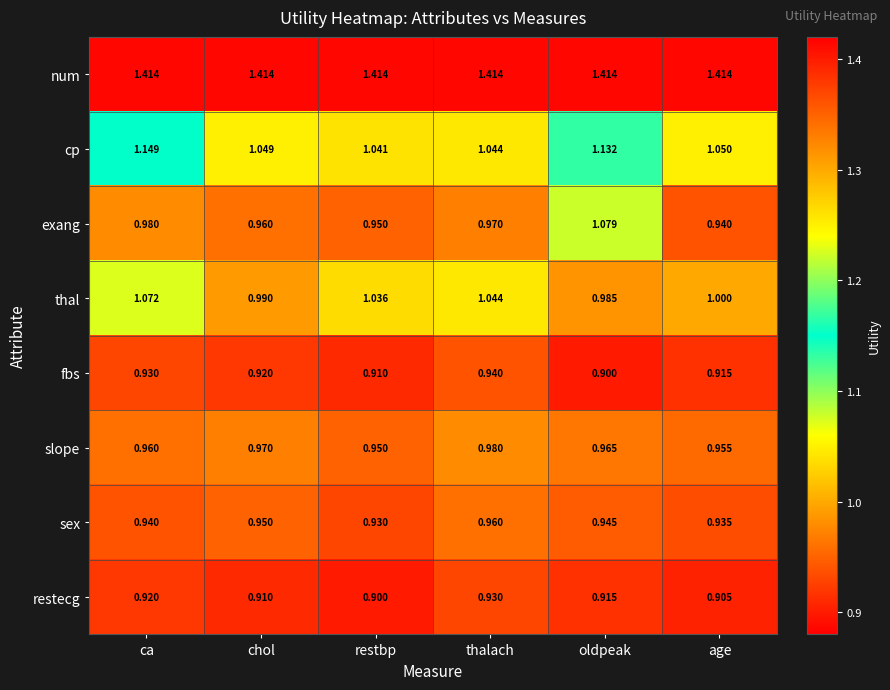

Which series has the largest range (max minus min)?

exang